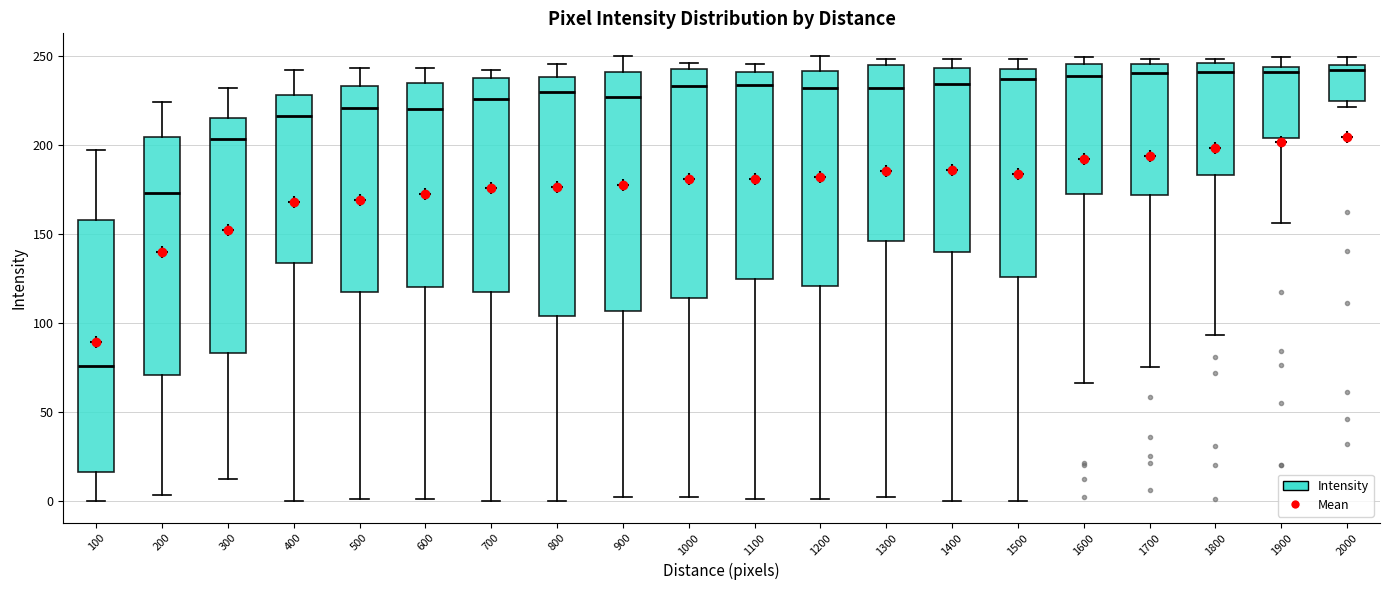

Which box is the tallest, from its lower edge to its upper edge?

100